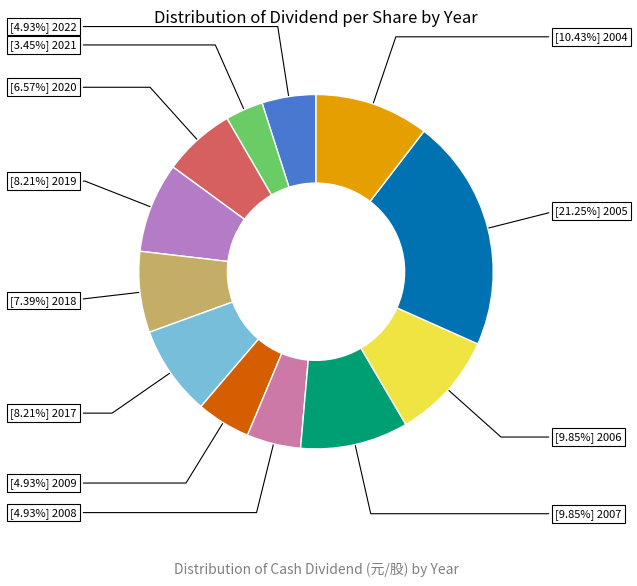

Is there any slice that represents more than half of the pie?

No